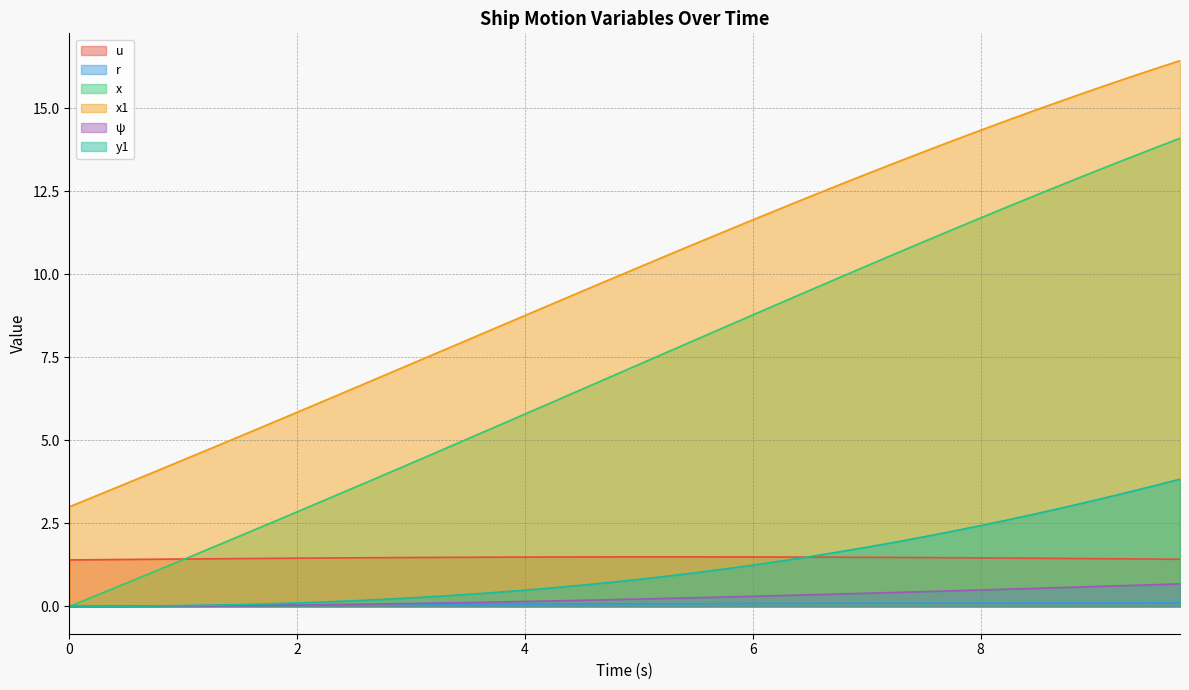

Between 0.0 and 6.75, which series saw the biggest shift?

x